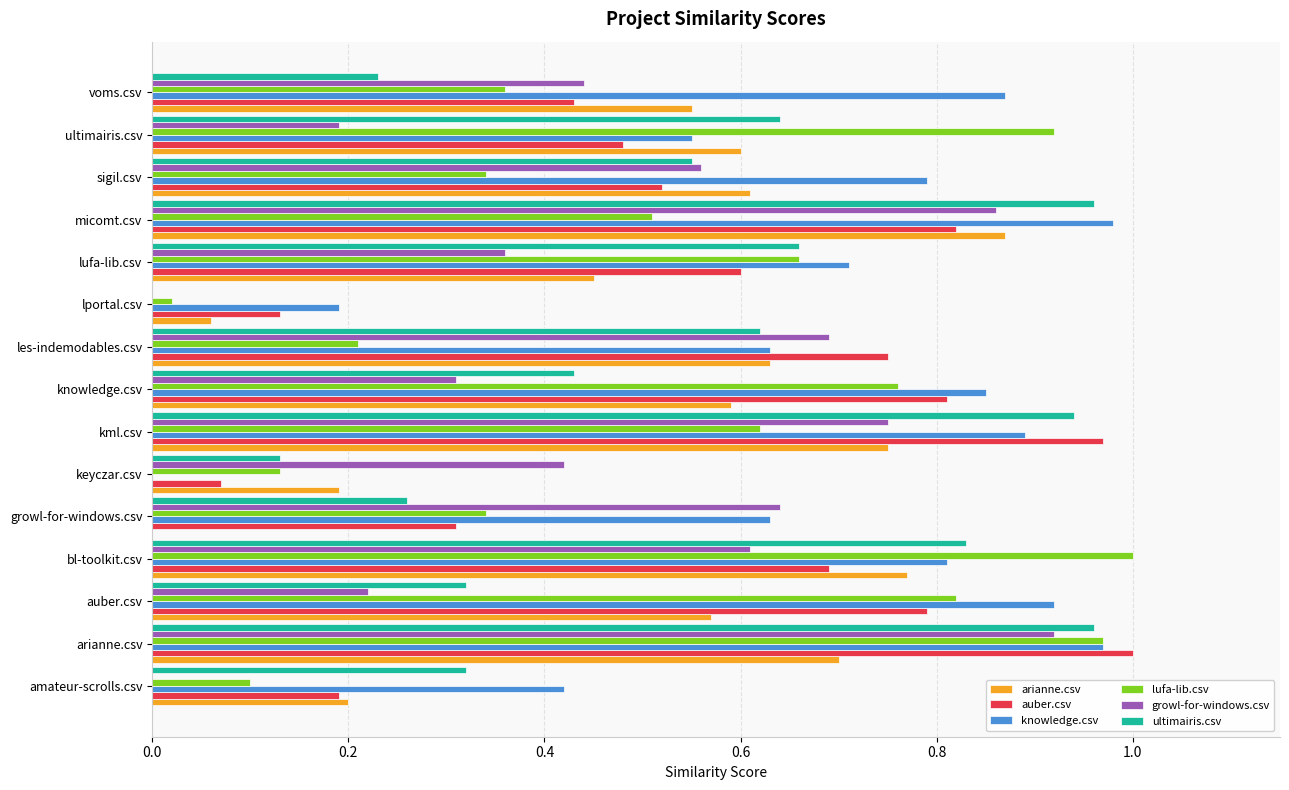

The auber.csv series shows 0.8 at auber.csv. True or false?

True